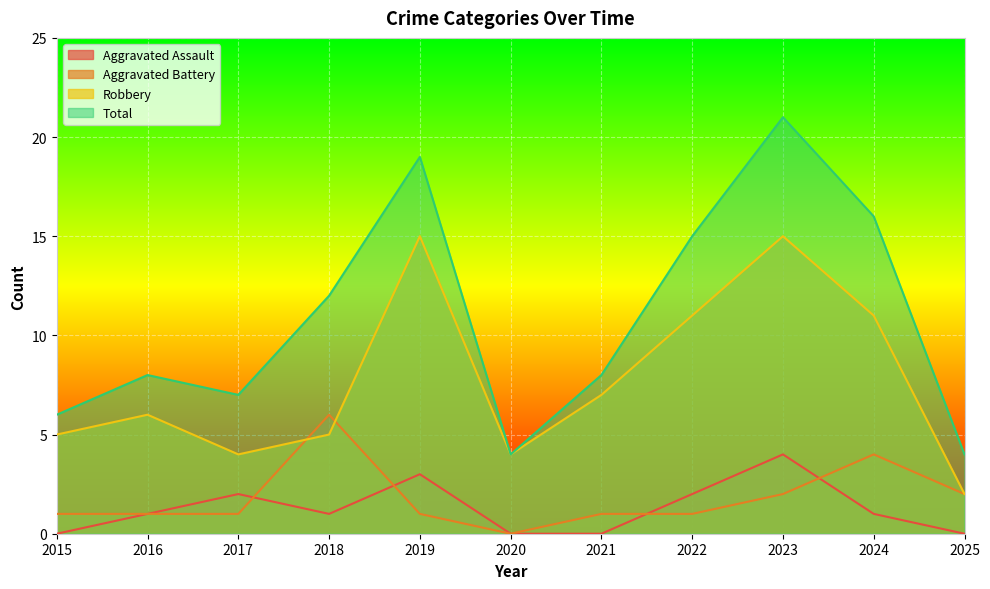

Which series changed the most between 2016 and 2024?

Total